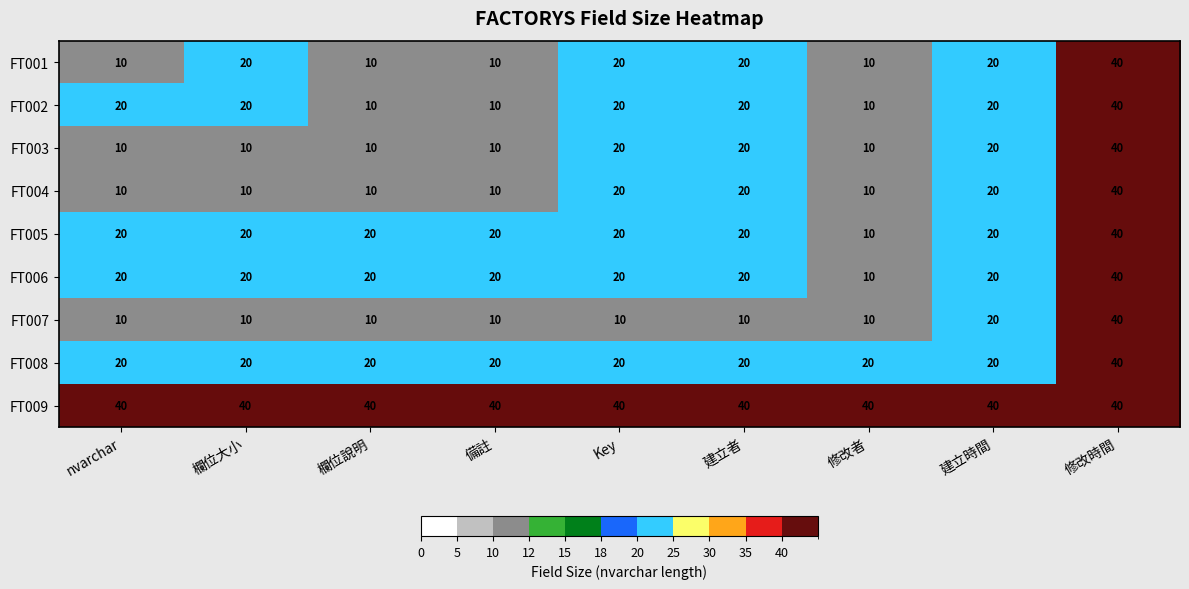

True or false: FT007 has a value of 10 at 欄位說明.

True